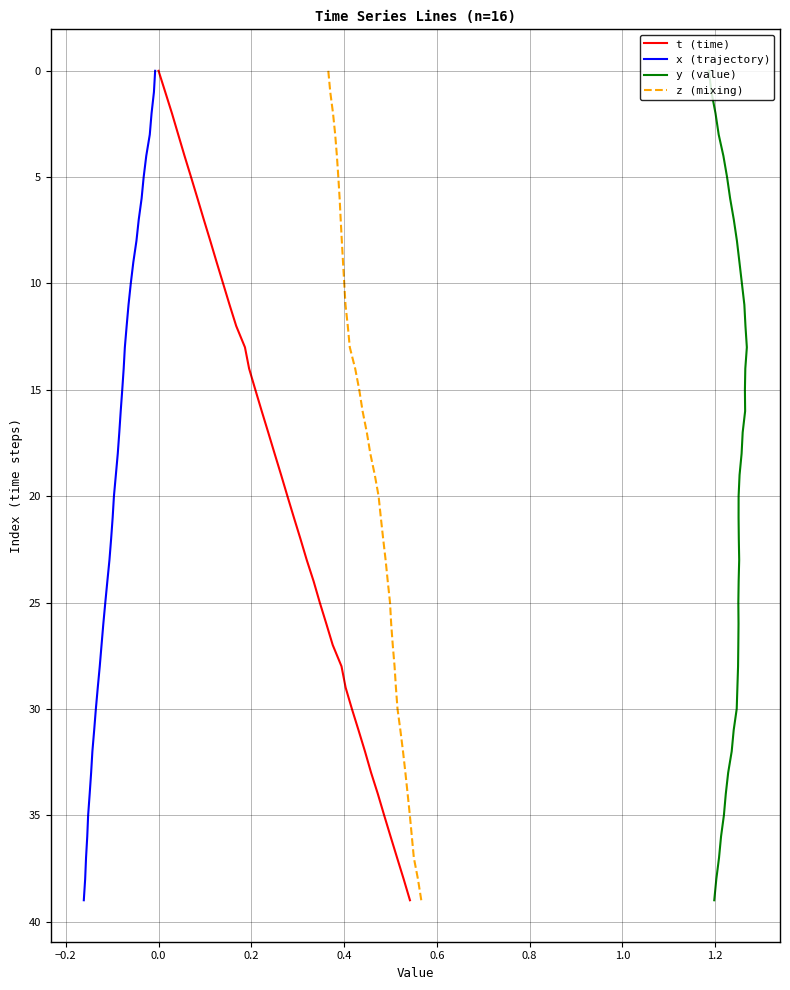

How many data points in t (time) are above 20?

19